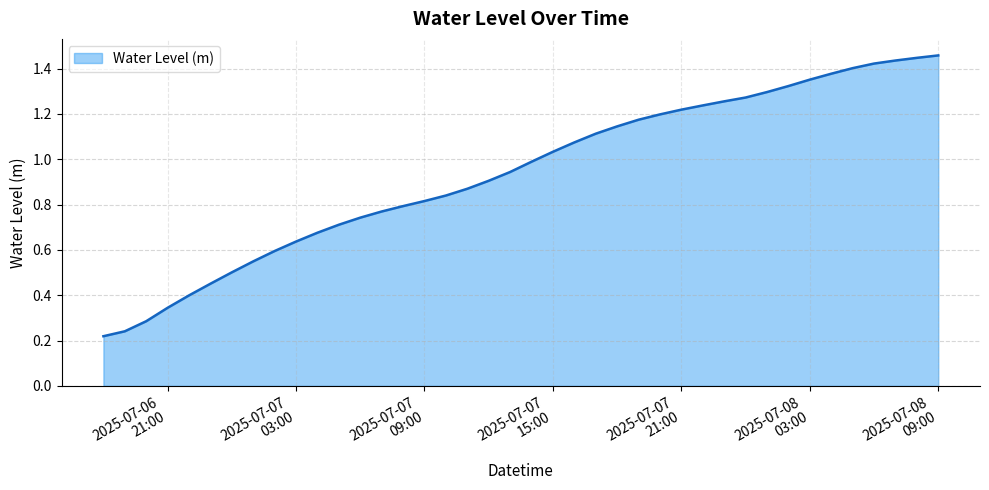

How many lines are shown in the chart?

1